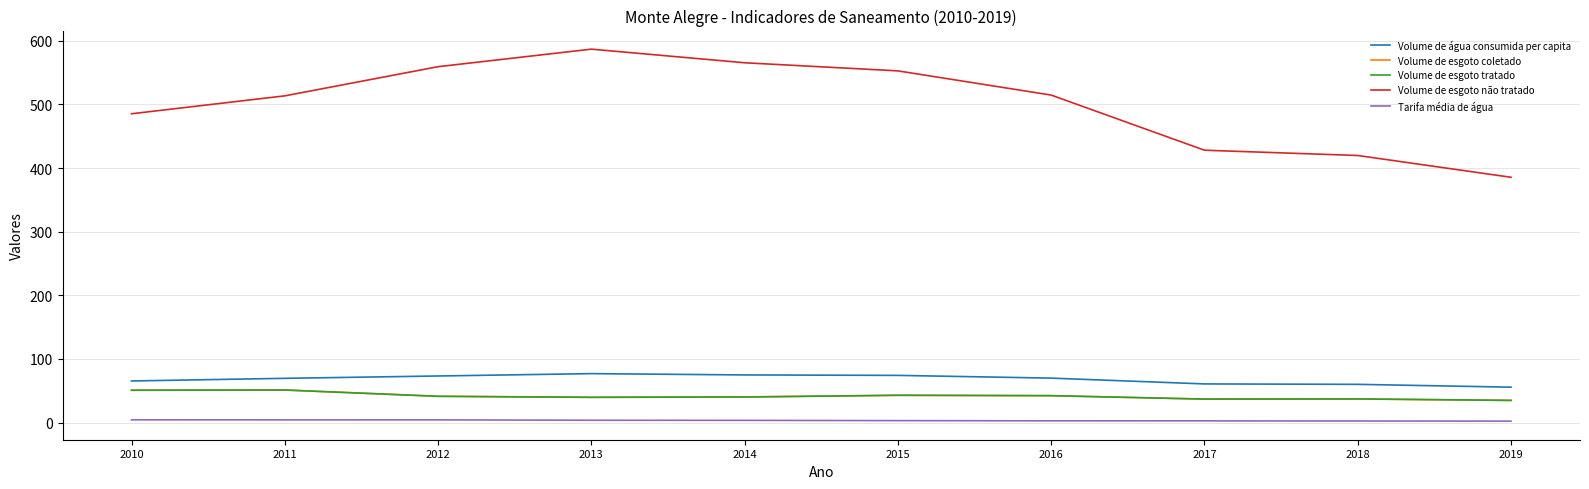

Is this an area chart (filled region under the line)?

No